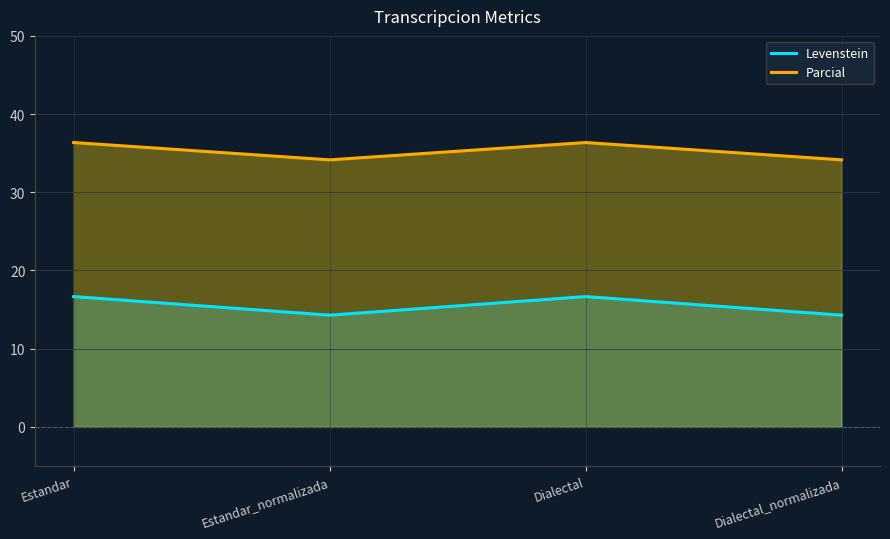

True or false: Parcial has a value of 34.1 at Estandar_normalizada.

True